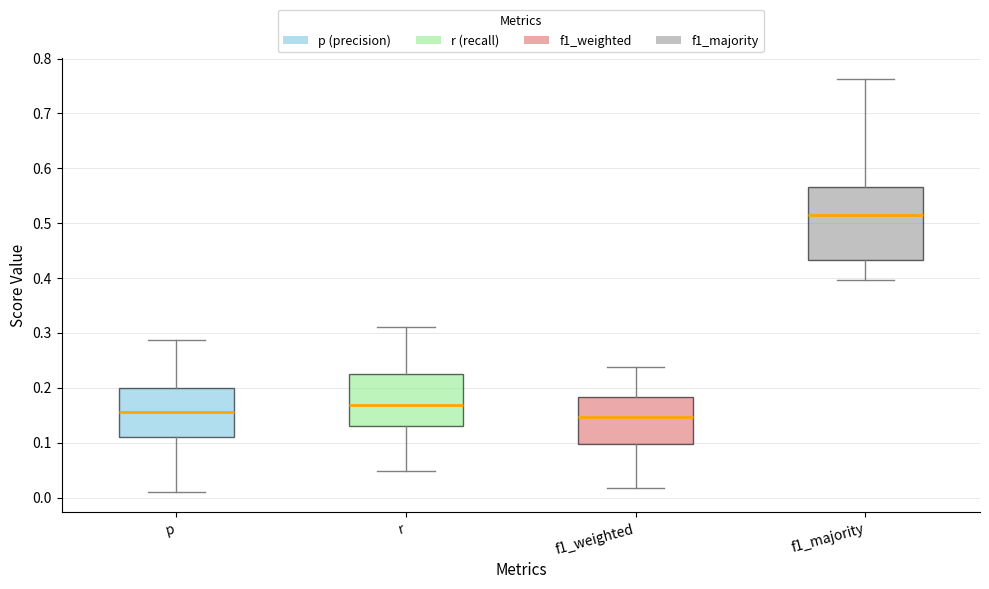

Comparing the boxes themselves (not the whiskers), which one is the tallest?

f1_majority